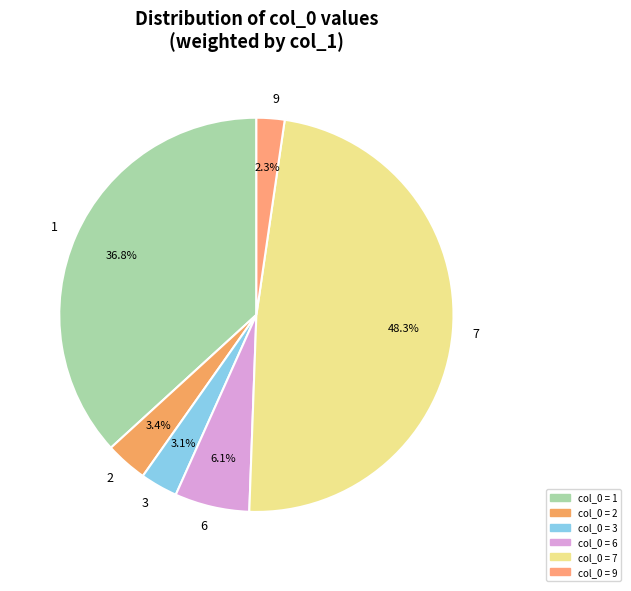

To the nearest percent, what is the difference between the 1 and 2 slice percentages?

33%